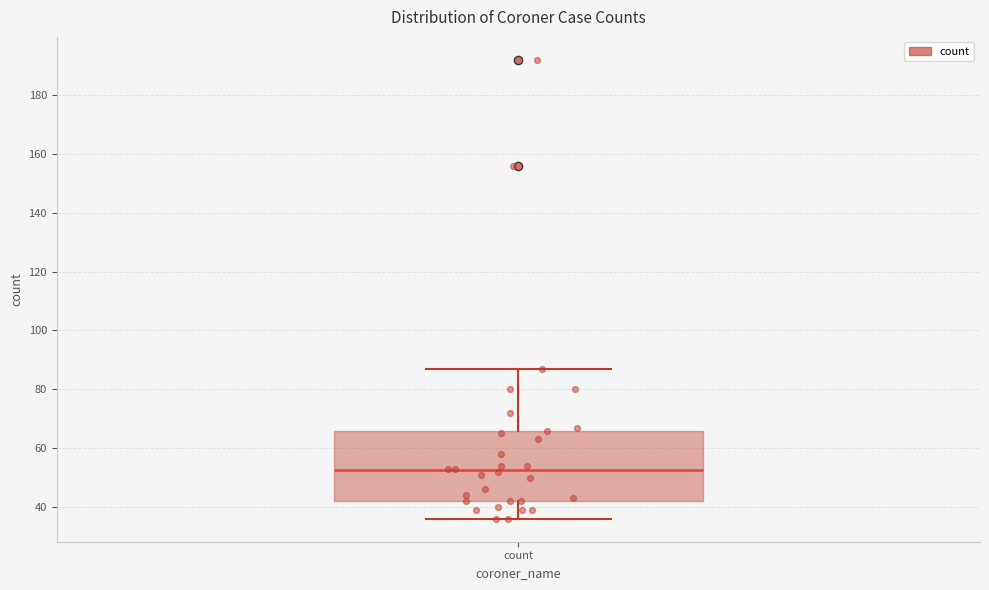

Where does the upper whisker of the box for count end on the y-axis? The values are not printed on the chart, so give them approximately, as read against the axis.

88